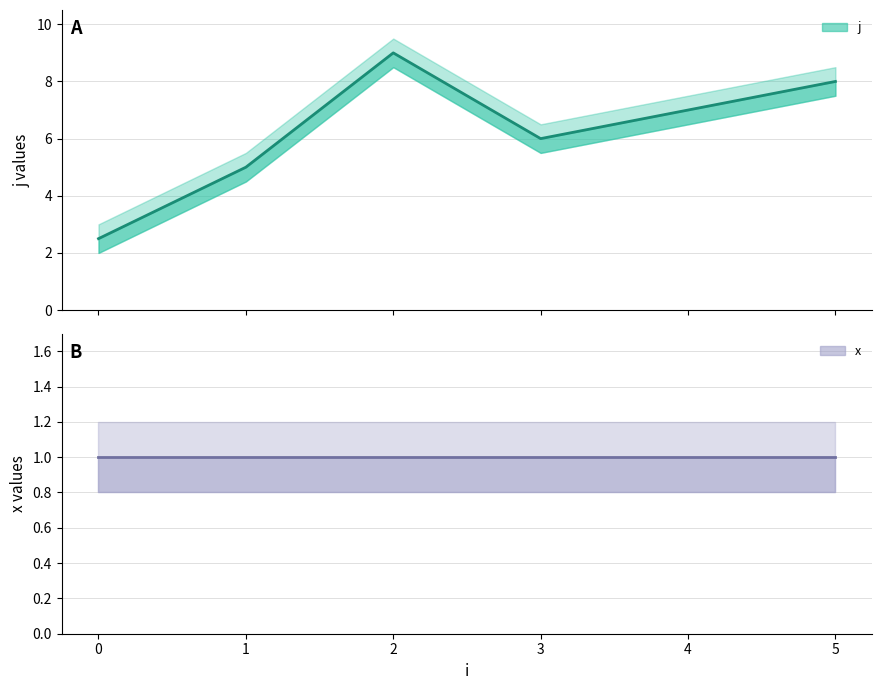

What is the approximate value of j (mean) at 5?

8.0